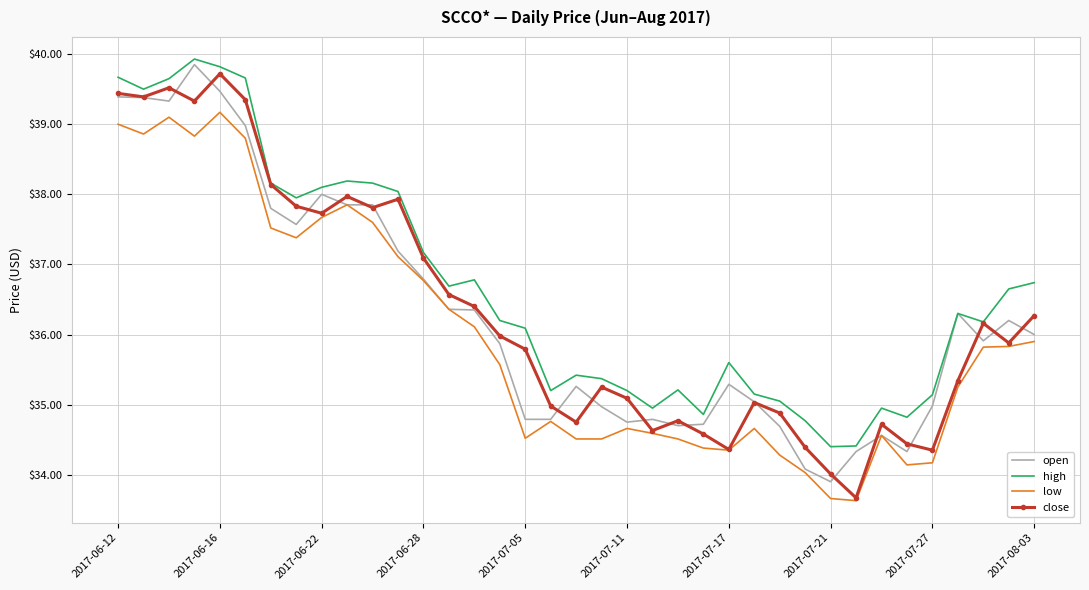

What is the minimum value for open?

33.9